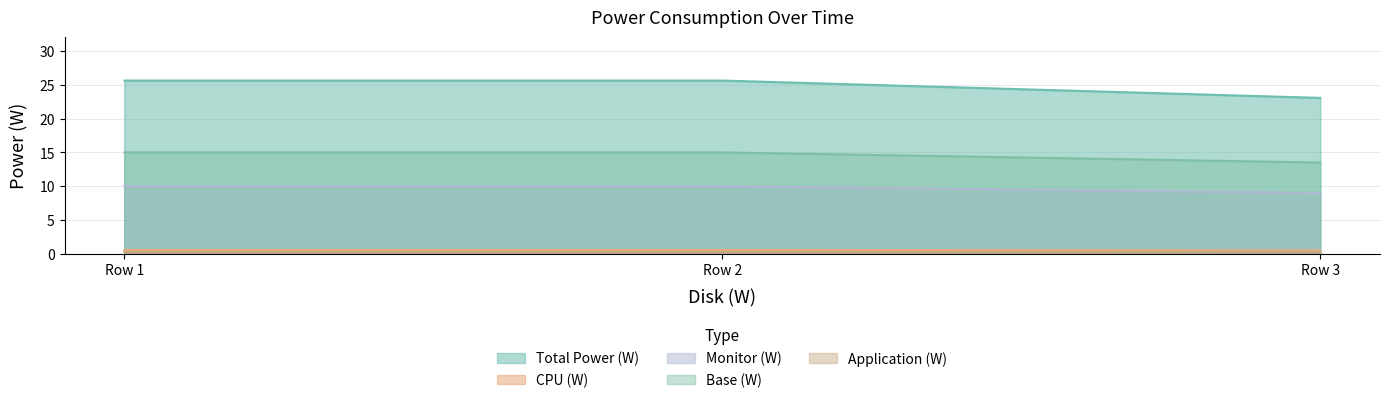

How many lines are shown in the chart?

5